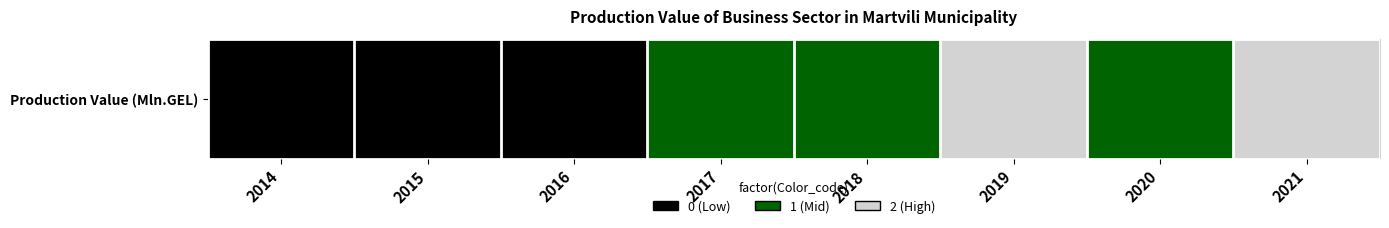

True or false: the data shows 1 at 2017.

False